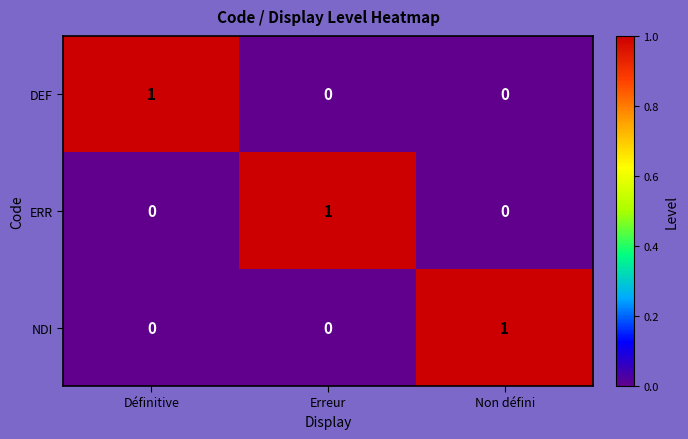

Is the value of ERR at Non défini greater than the value of NDI at Non défini?

No